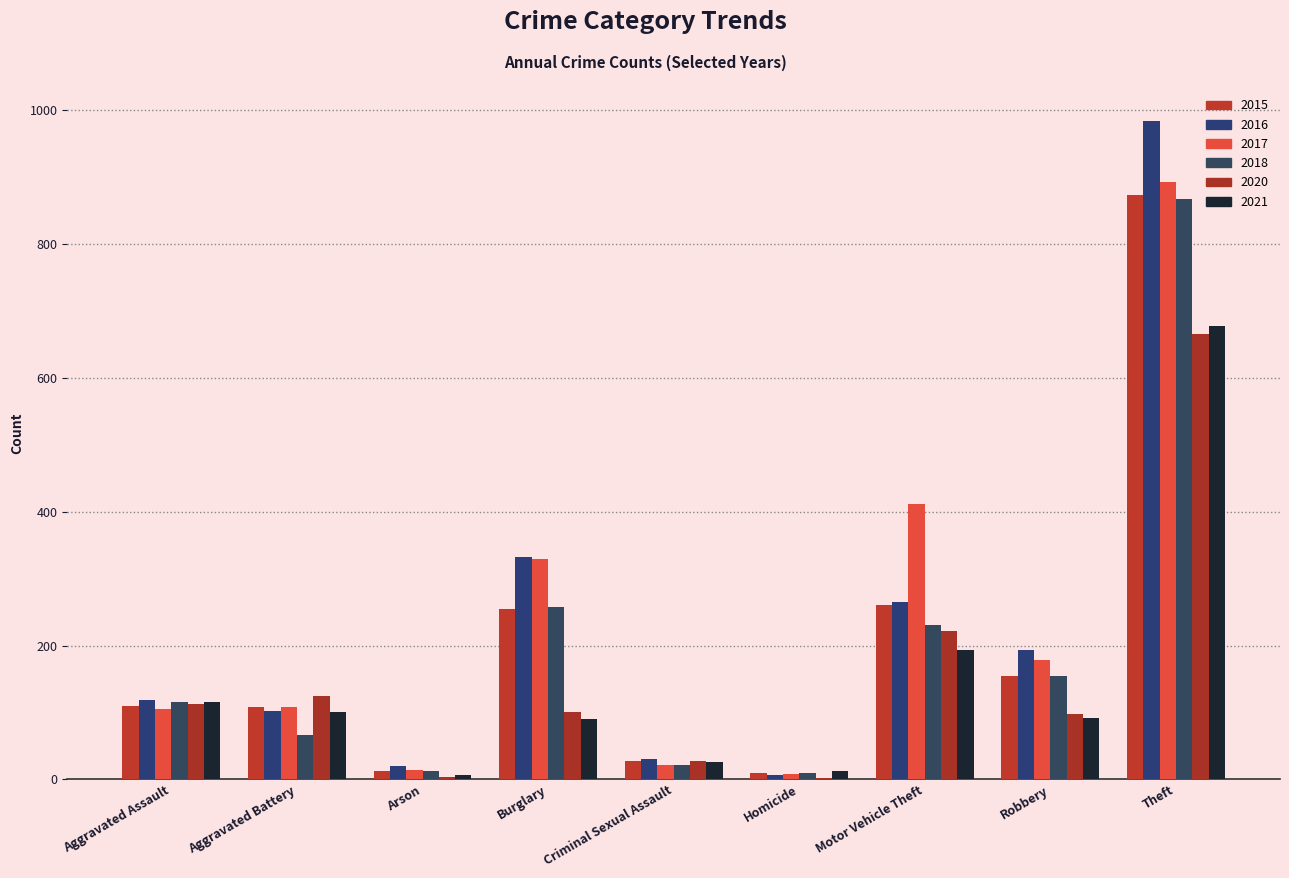

What is the sum of the 2015 values at Aggravated Battery and Theft?

982